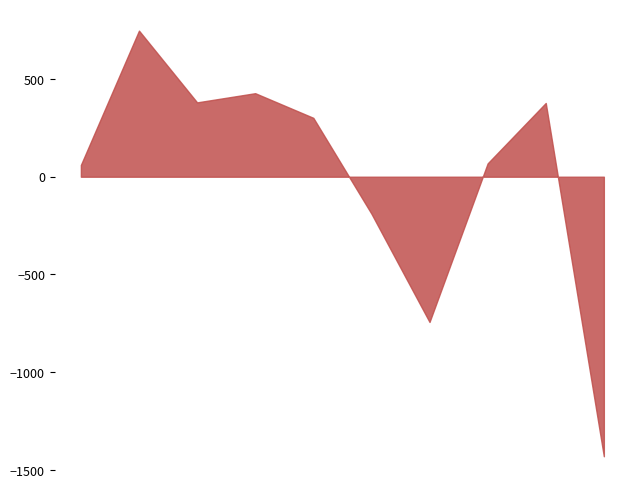

What is the greatest value displayed?

747.2